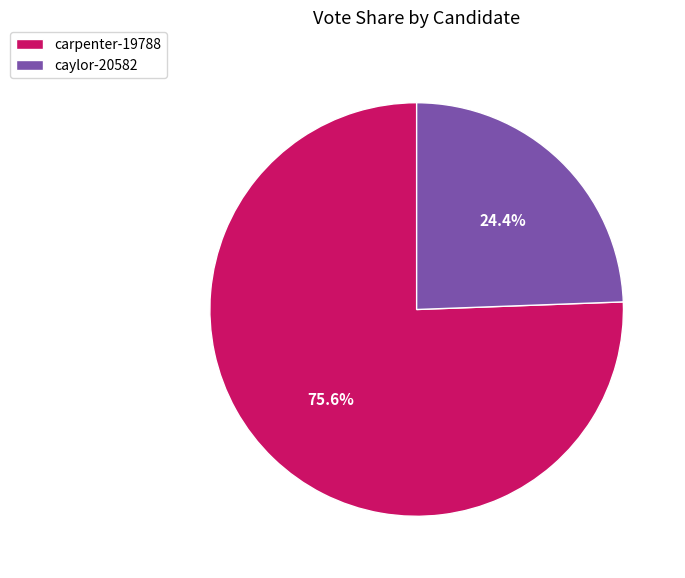

Approximately how many times larger is the value at carpenter-19788 compared to caylor-20582?

3.1